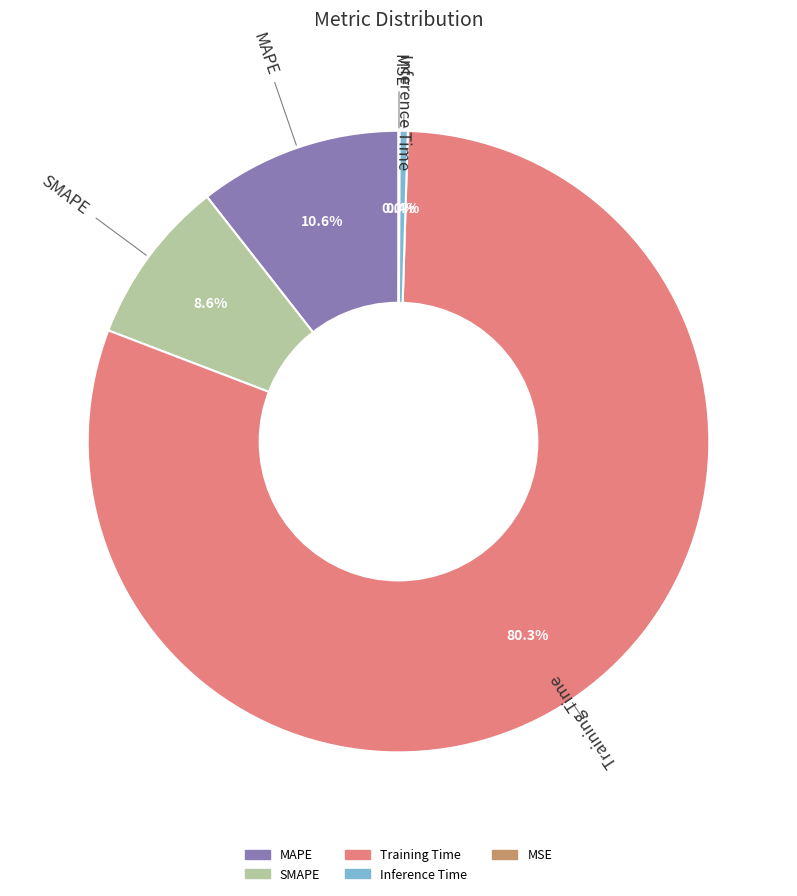

Which slice is the largest?

Training Time